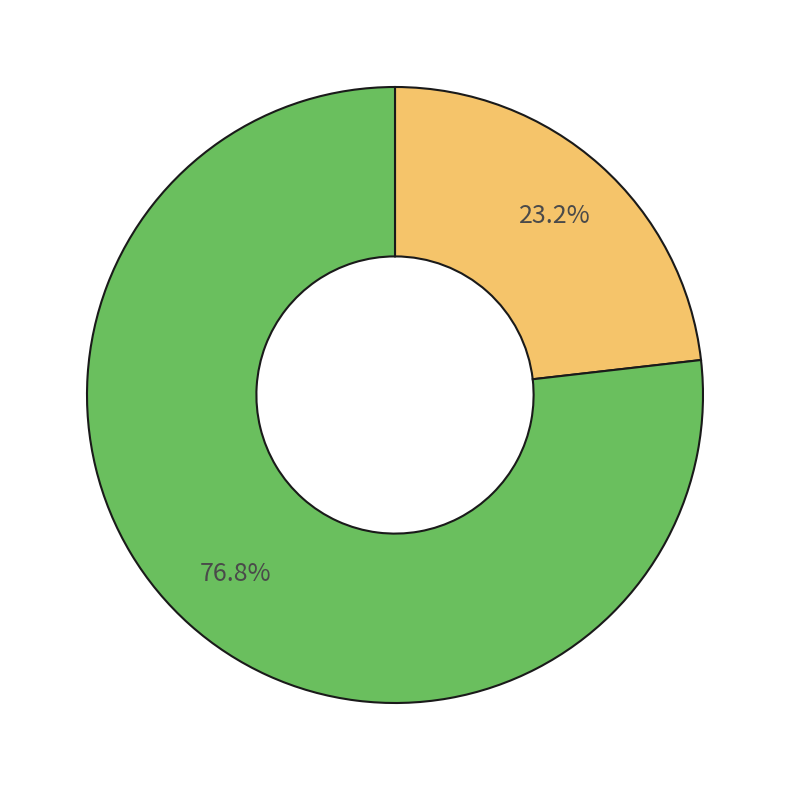

To the nearest percent, what is the difference between the largest and smallest slice percentages?

54%